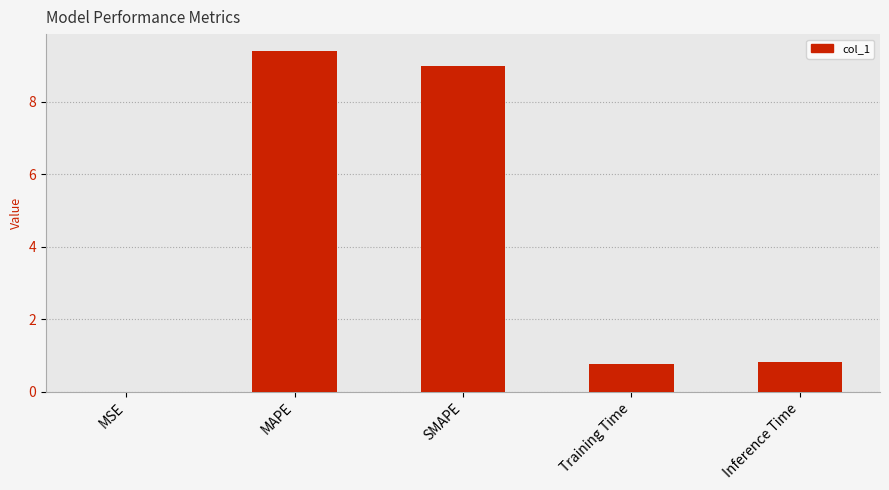

What is the sum of the values at Inference Time and Training Time?

1.6